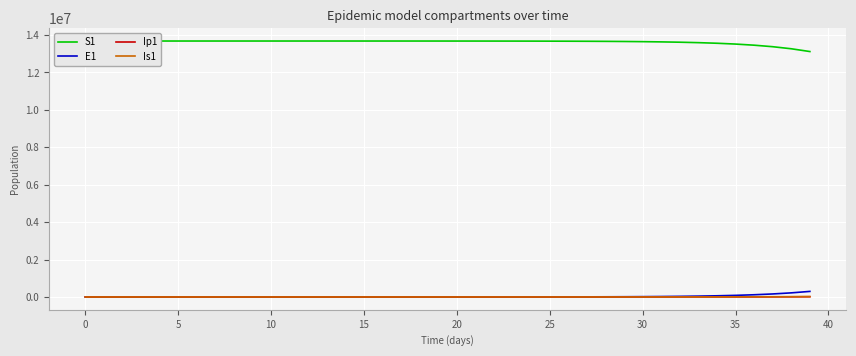

How many lines are shown in the chart?

4